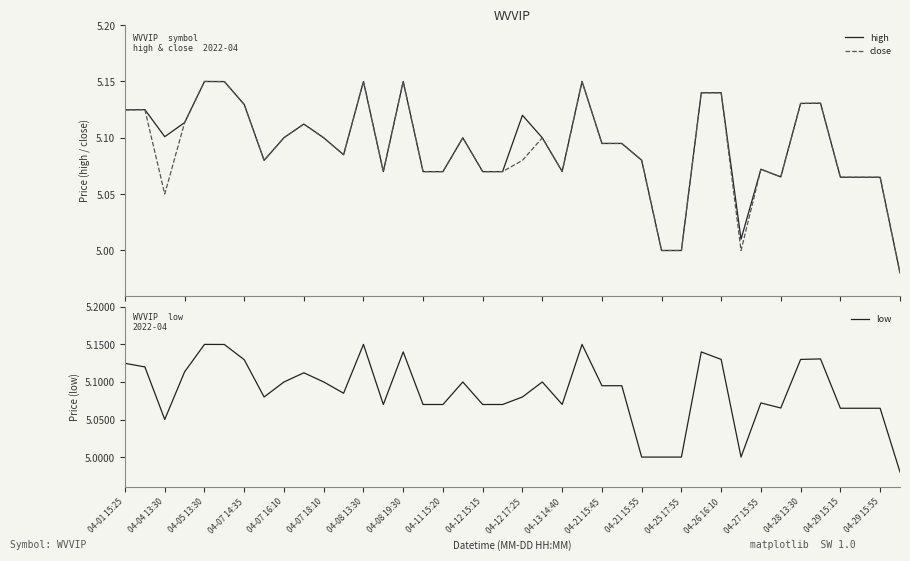

What position from the right is 39?

1